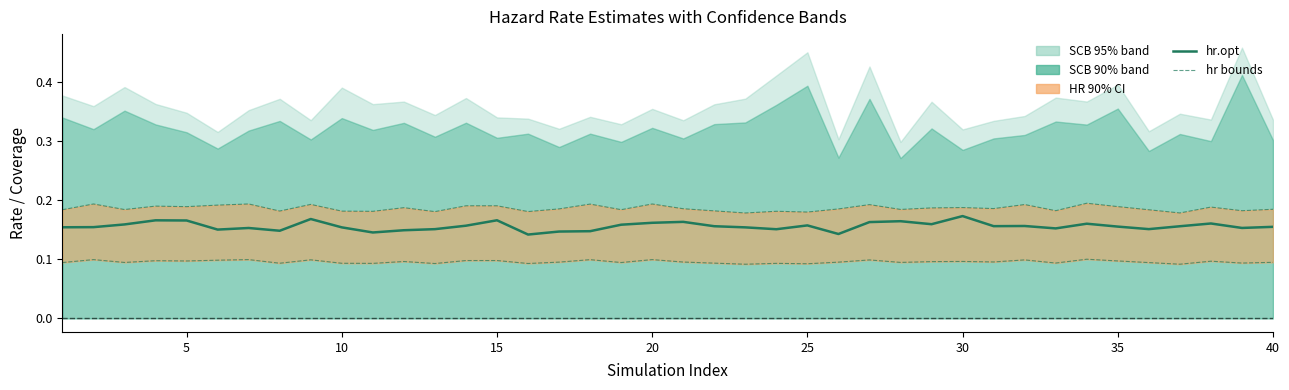

How many categories are shown in the chart?

40